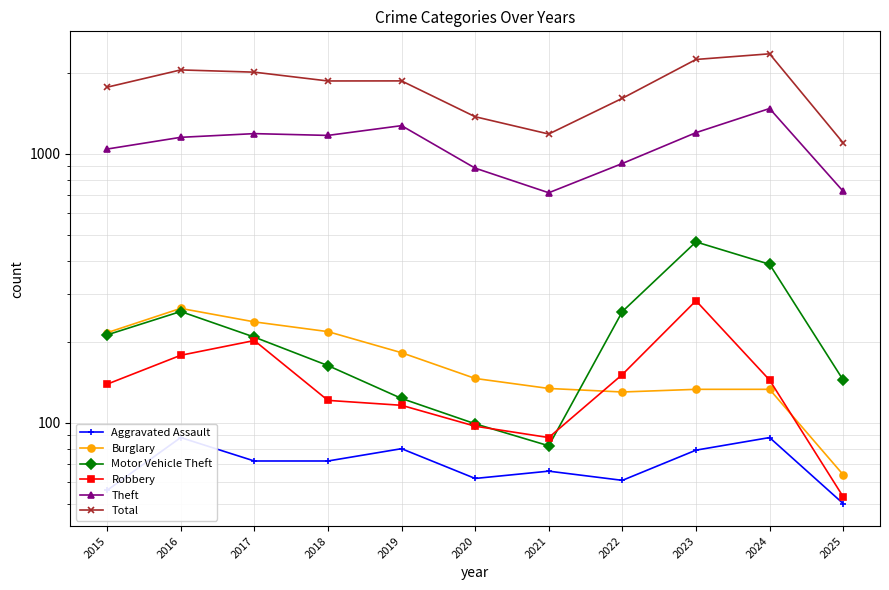

At which category does Burglary reach its first local peak?

2016